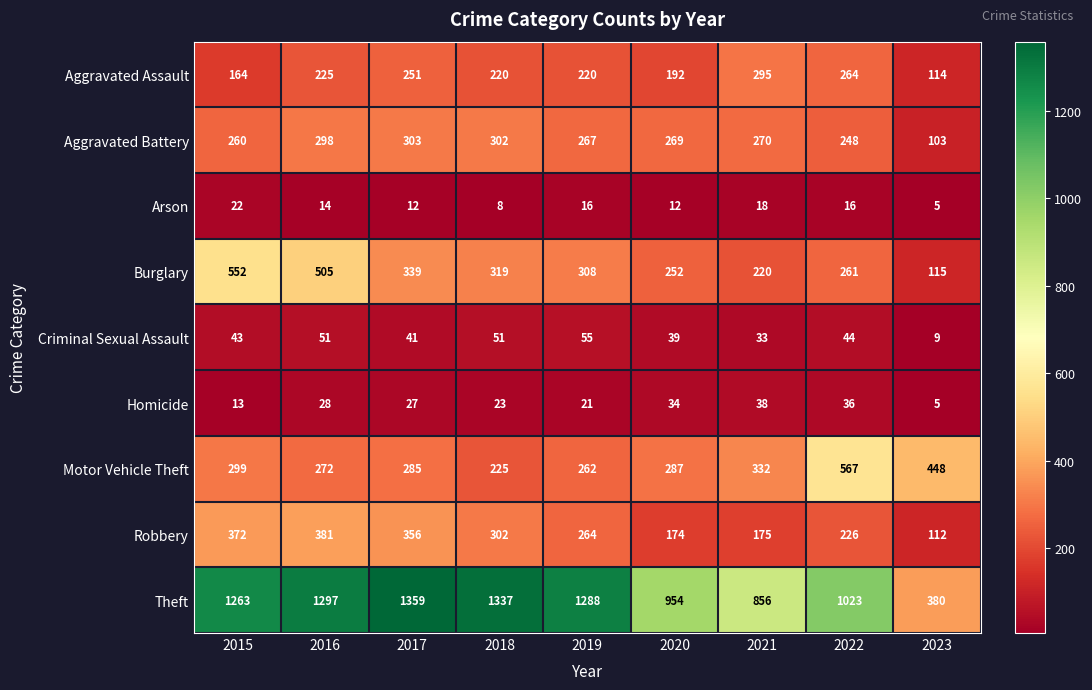

Which series has the largest total across all categories?

Theft